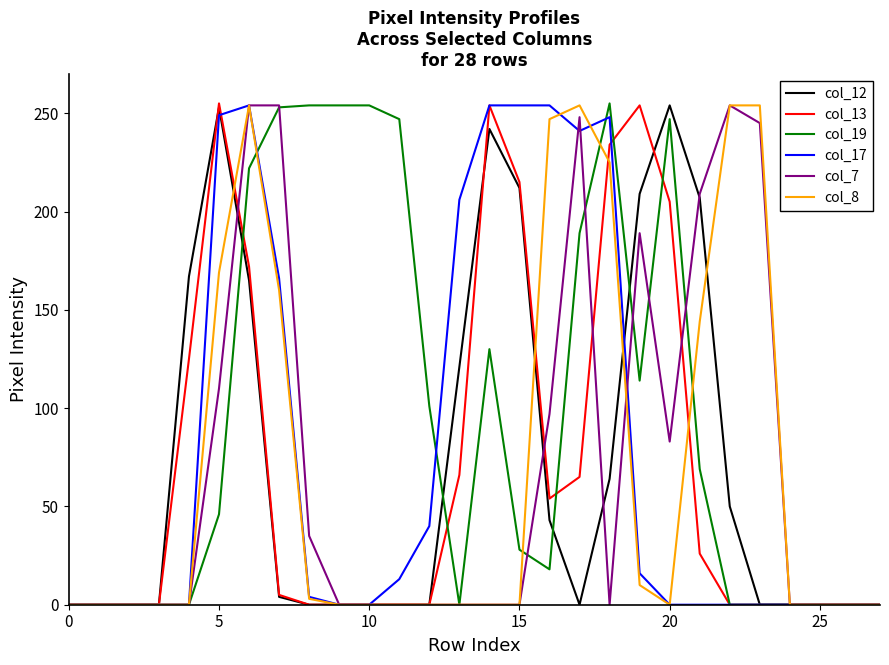

Which series has the largest total across all categories?

col_19